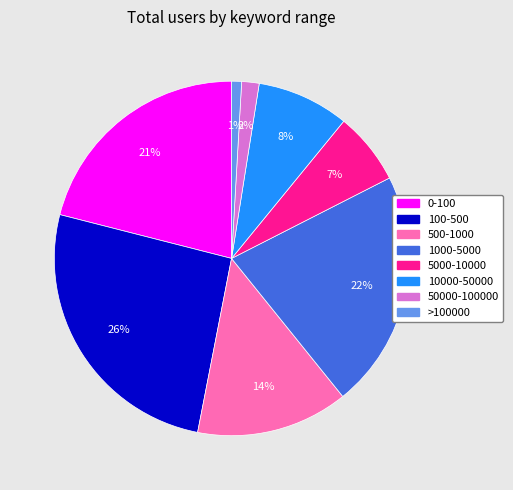

To the nearest percent, what is the difference between the 50000-100000 and >100000 slice percentages?

1%